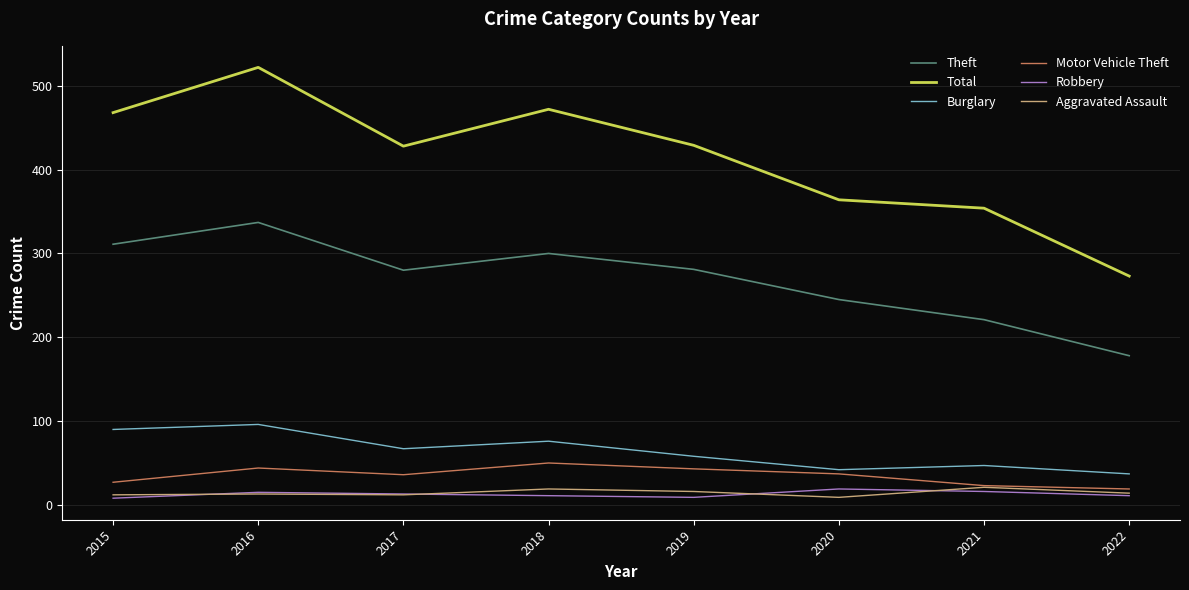

Which series has the largest total across all categories?

Total